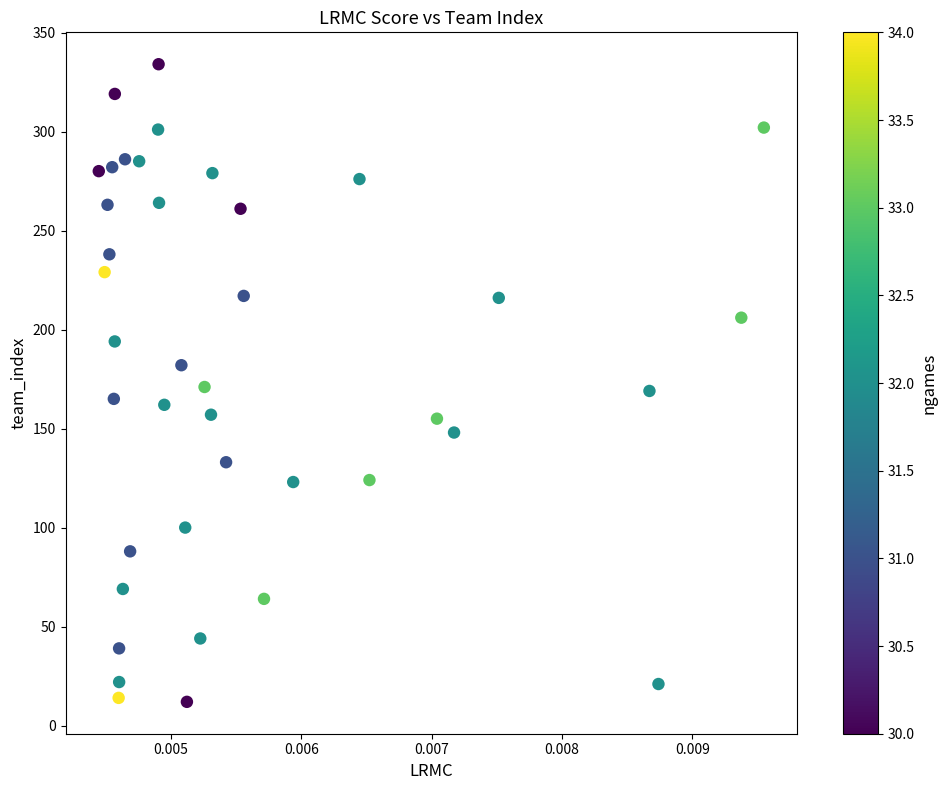

What is the range of Y values (max minus min)?

322